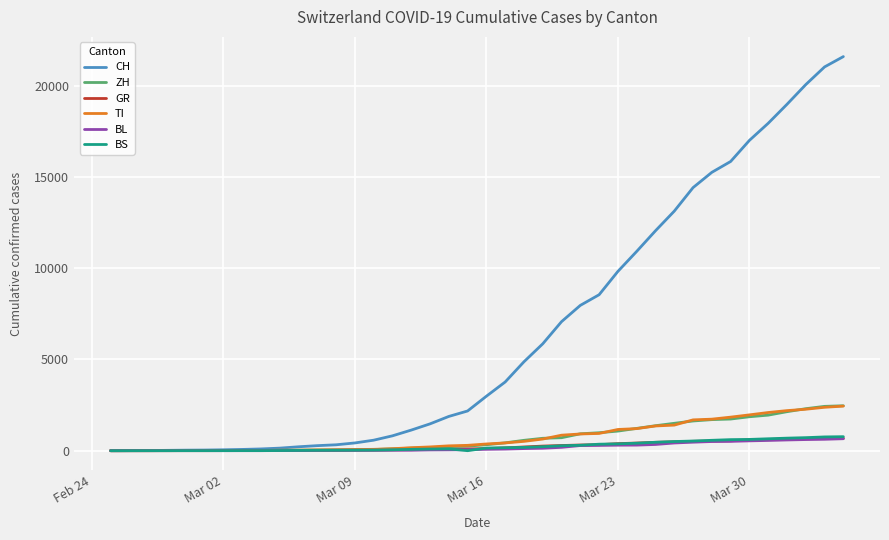

Count the number of data series in this chart.

6